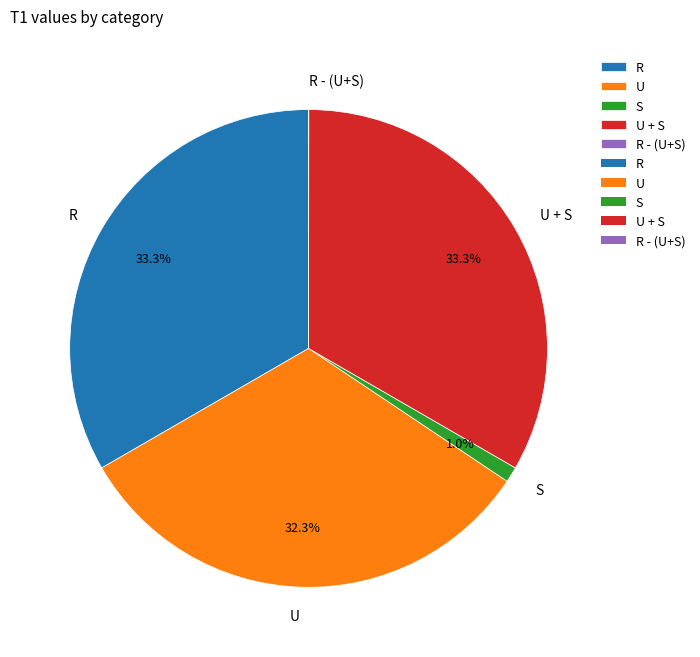

Between U and S, which is larger?

U